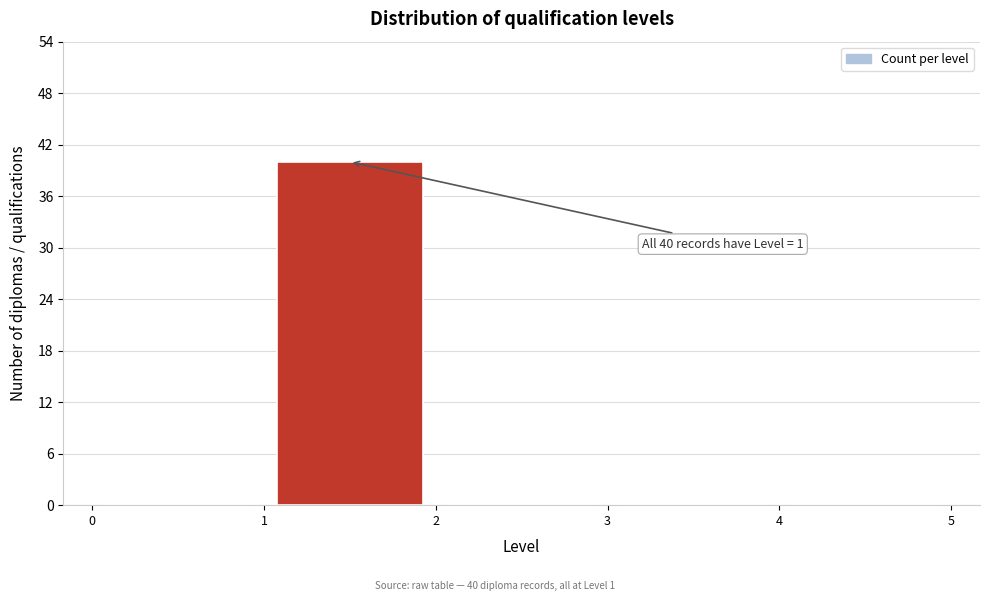

Over which range of the x-axis is the bar tallest?

1 to 2